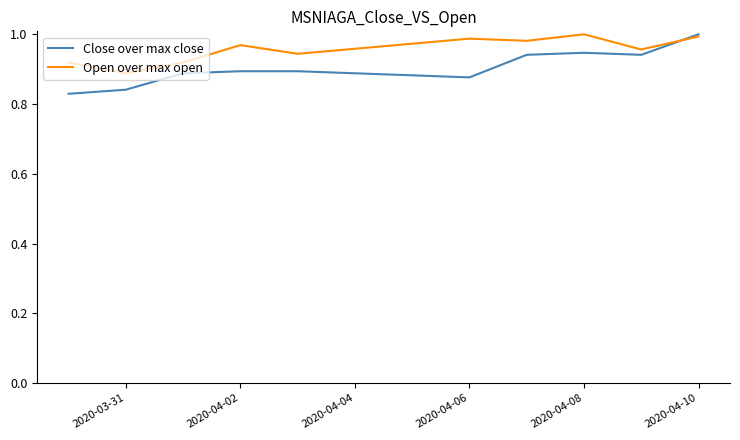

True or false: Open over max open has more than 1 interior local peaks.

True